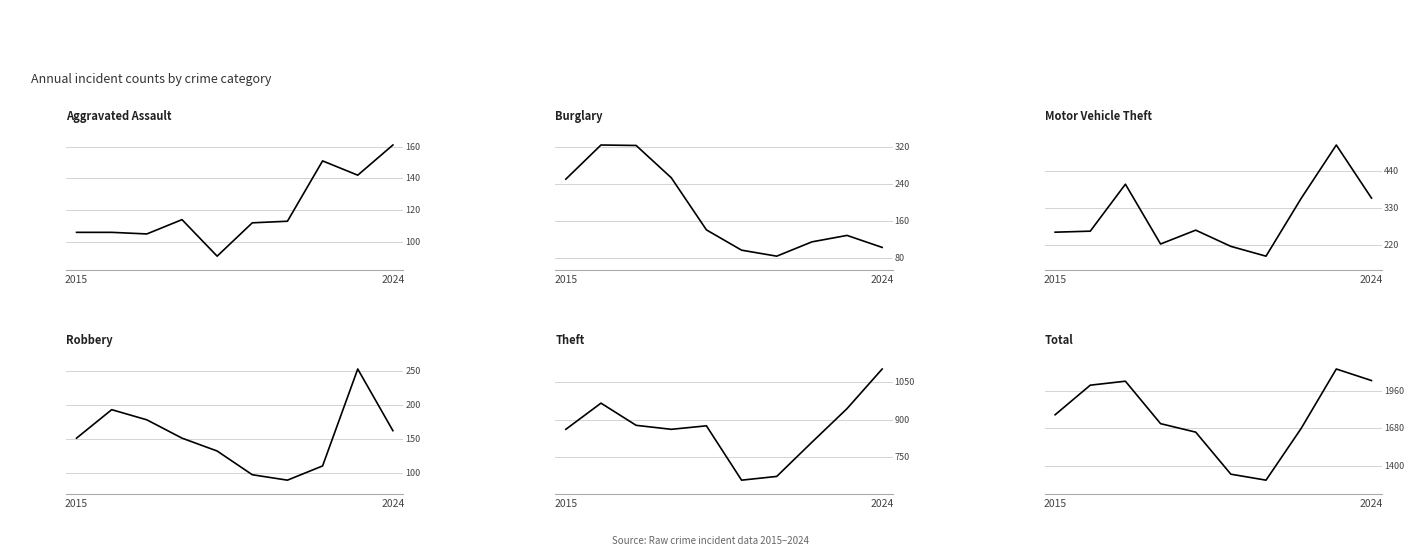

True or false: Burglary and Robbery intersect in this chart.

True